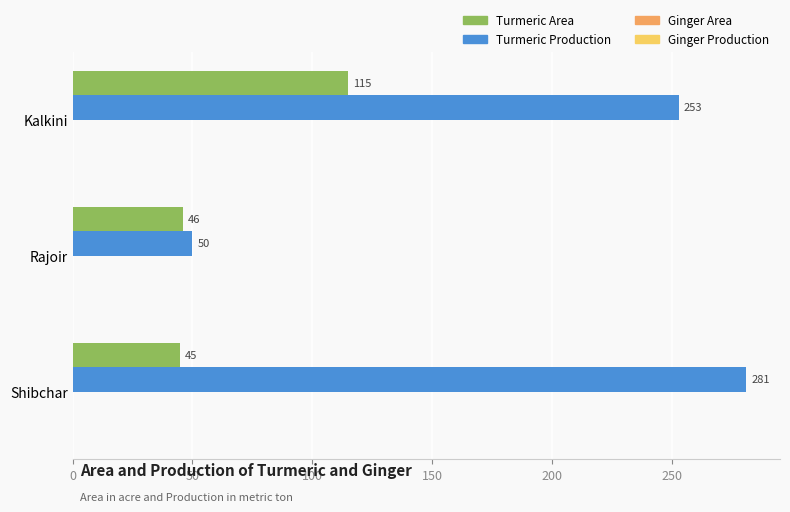

How many values in the Turmeric Production series are below 253?

1